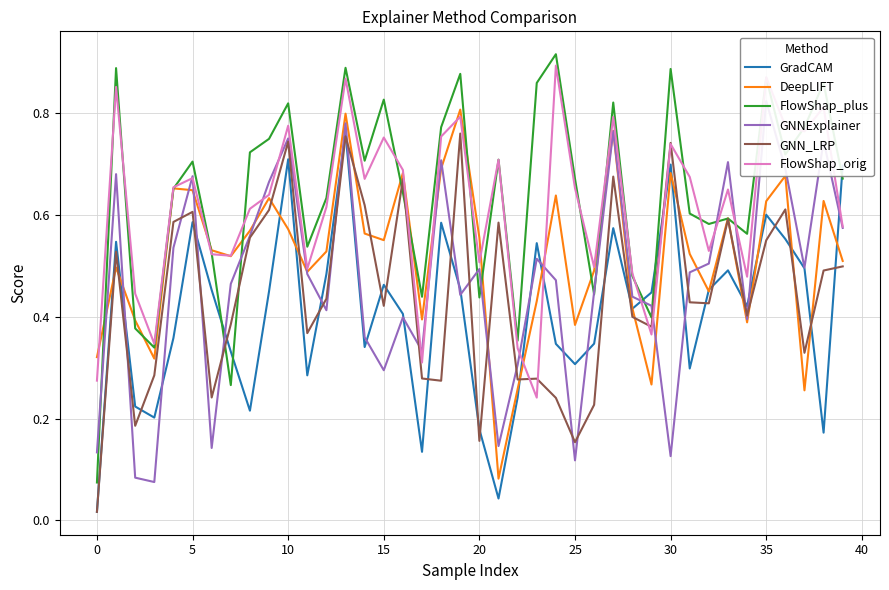

Is it true that GNN_LRP equals 0.2 at 26?

True